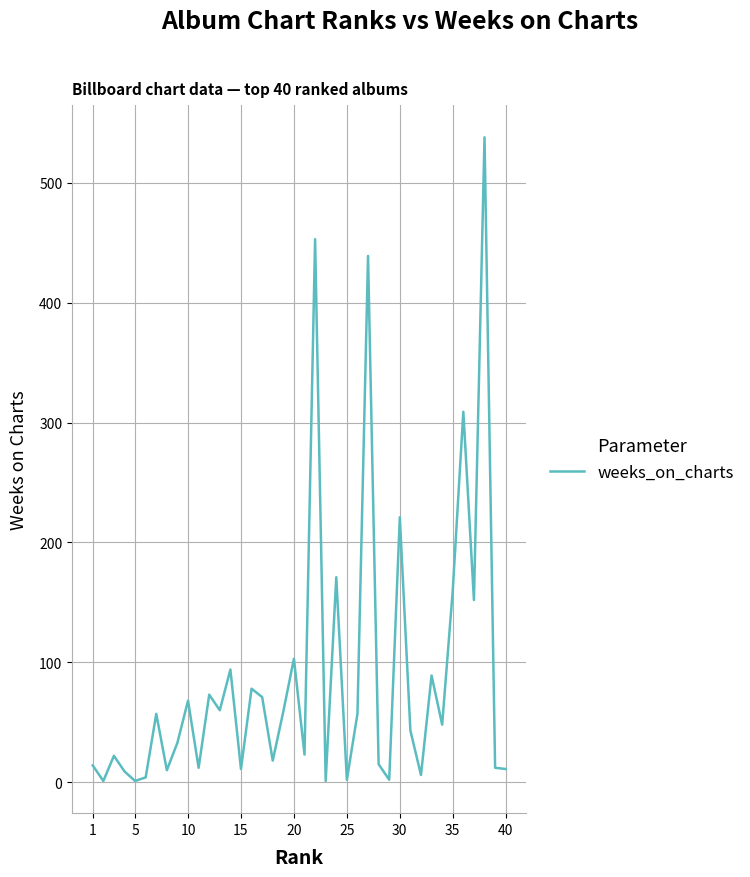

What is the average value?

89